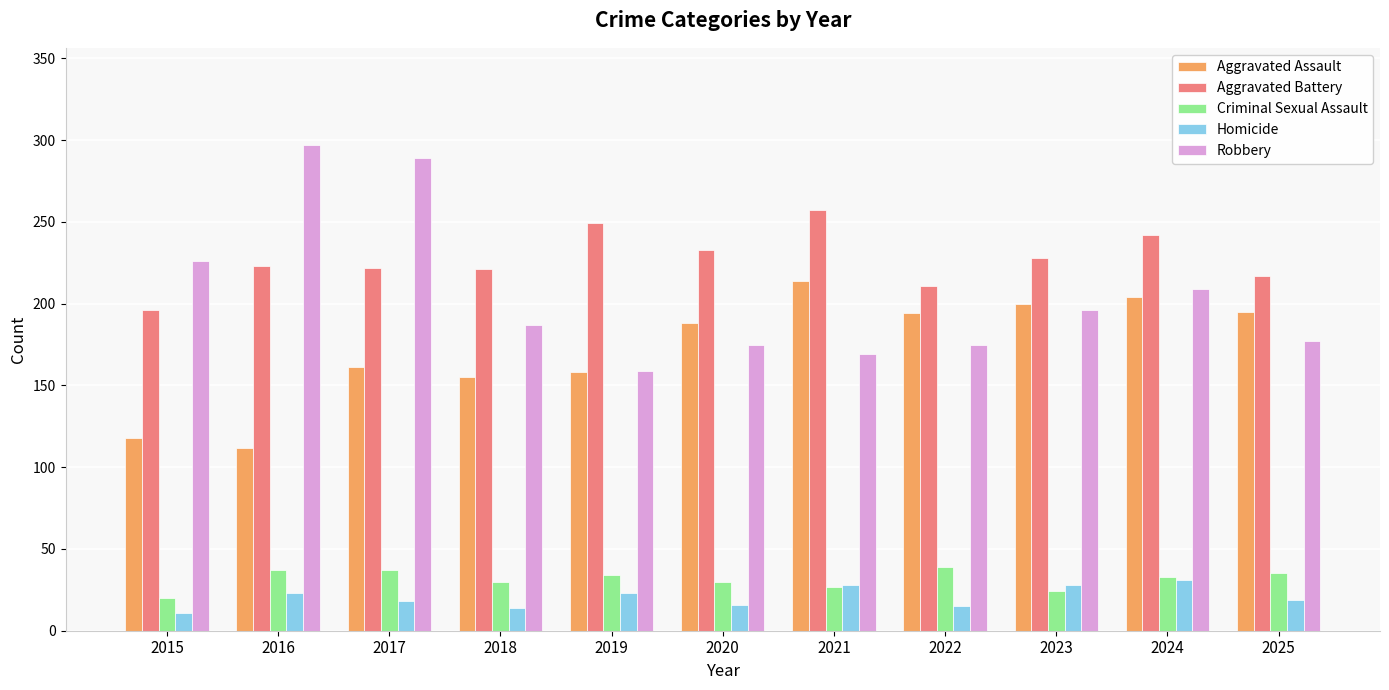

What is the total value across all series at 2019?

623